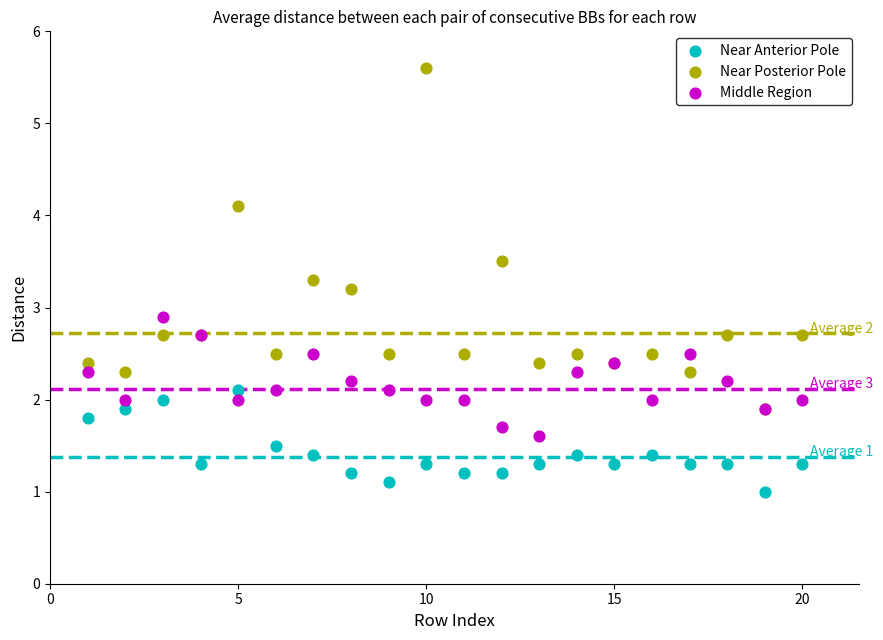

Which series has the widest spread of Y values?

Near Posterior Pole